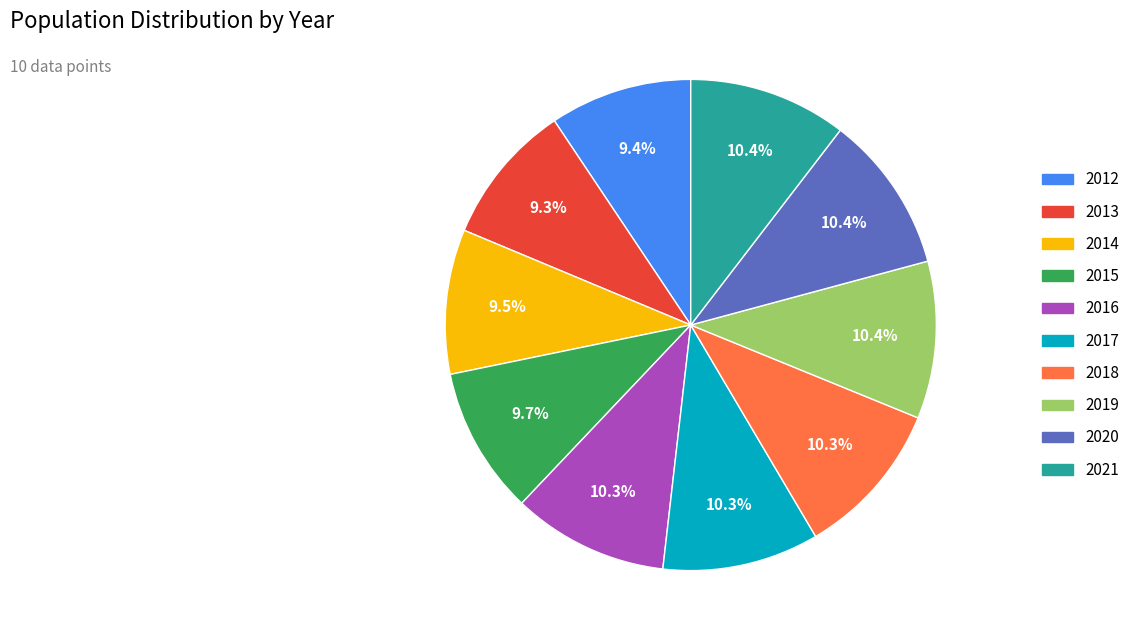

True or false: 2015 accounts for 10% of the total.

True